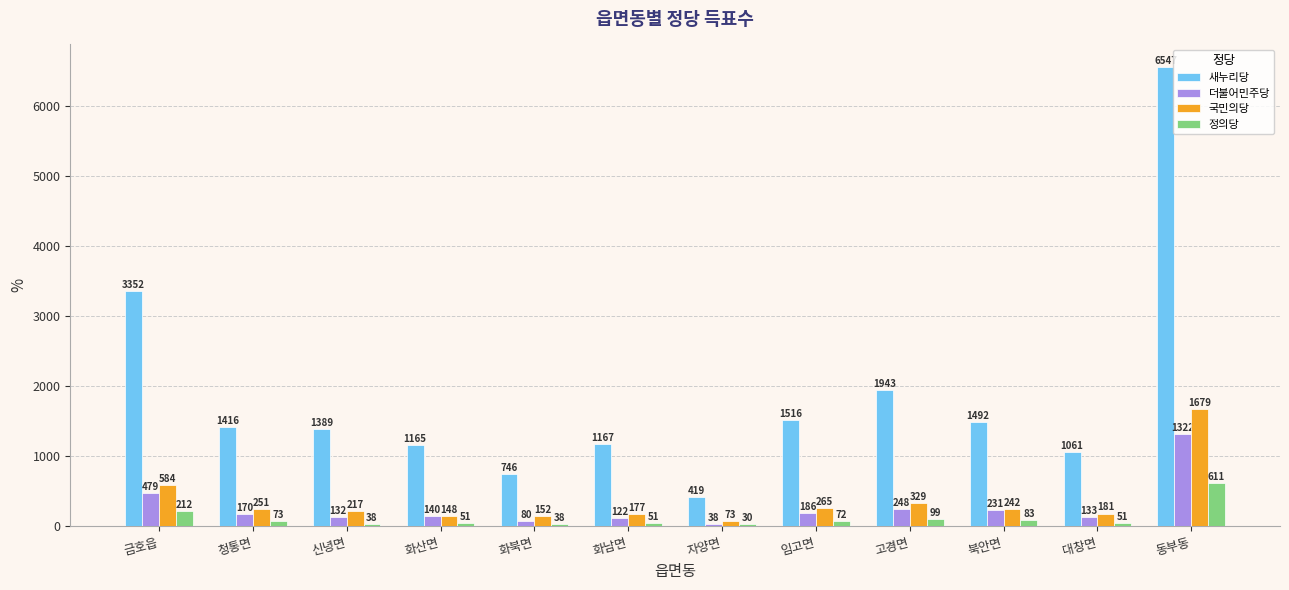

How many distinct data groups are displayed?

4